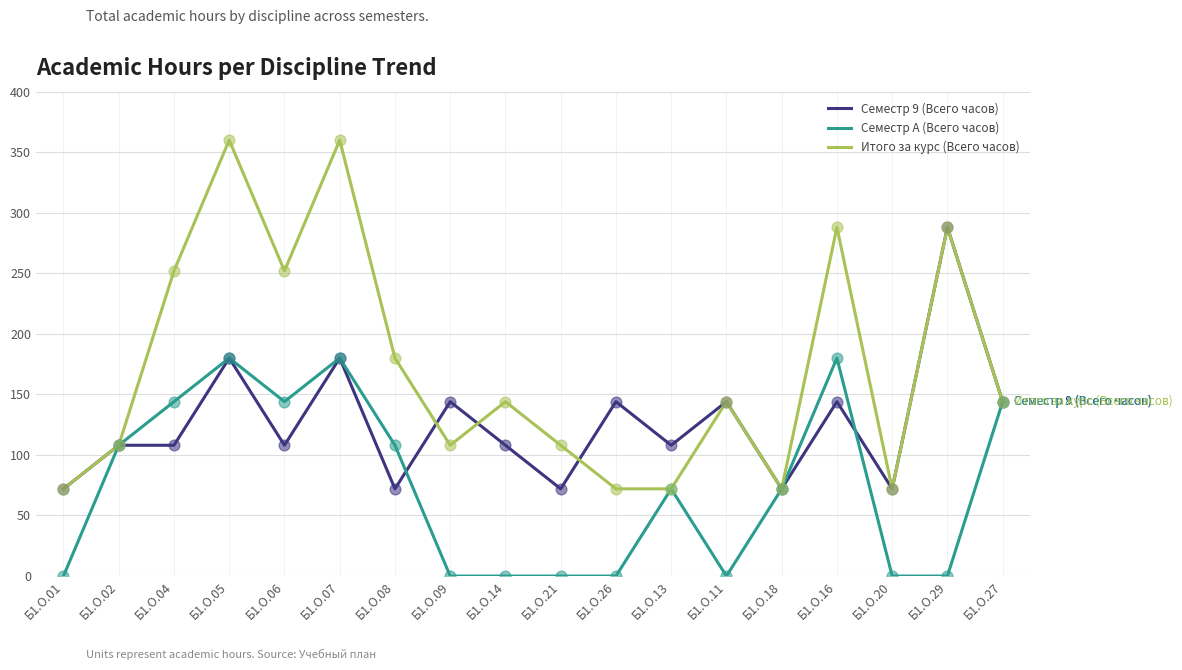

Which series changed the most between Б1.О.16 and Б1.О.29?

Семестр A (Всего часов)